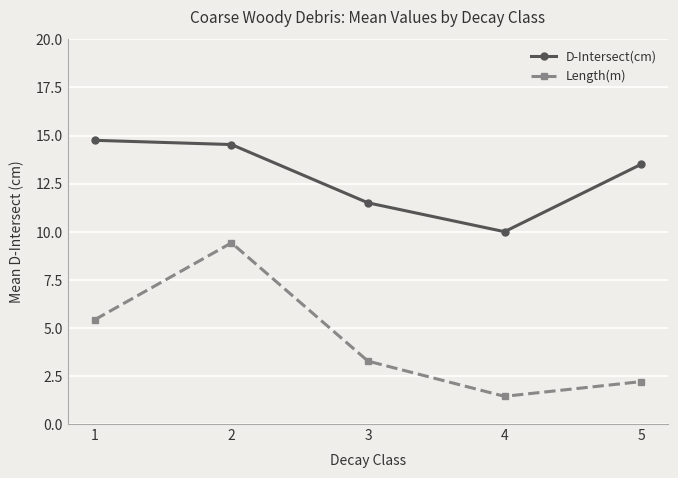

Reading right to left, transcribe all the data shown in this chart.

D-Intersect(cm): 5=13.5	4=10.0	3=11.5	2=14.5	1=14.8
Length(m): 5=2.2	4=1.4	3=3.3	2=9.4	1=5.4